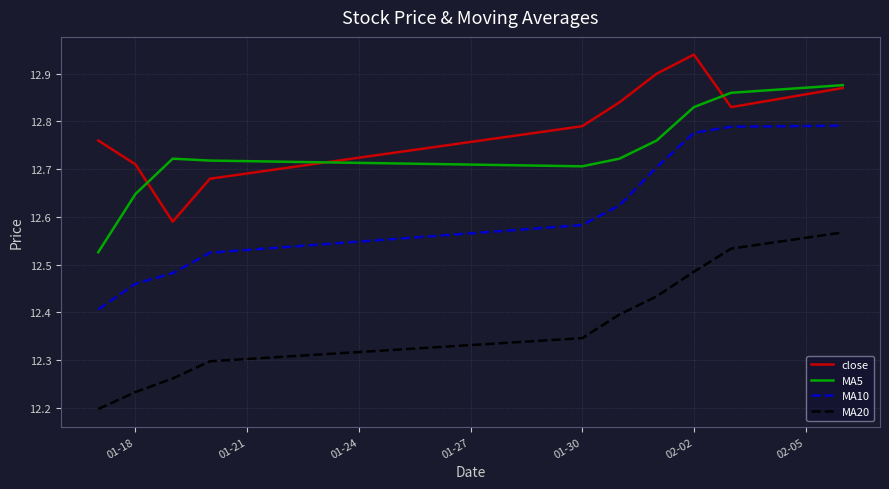

What is the difference between the second highest and minimum values in the MA5 series?

0.3